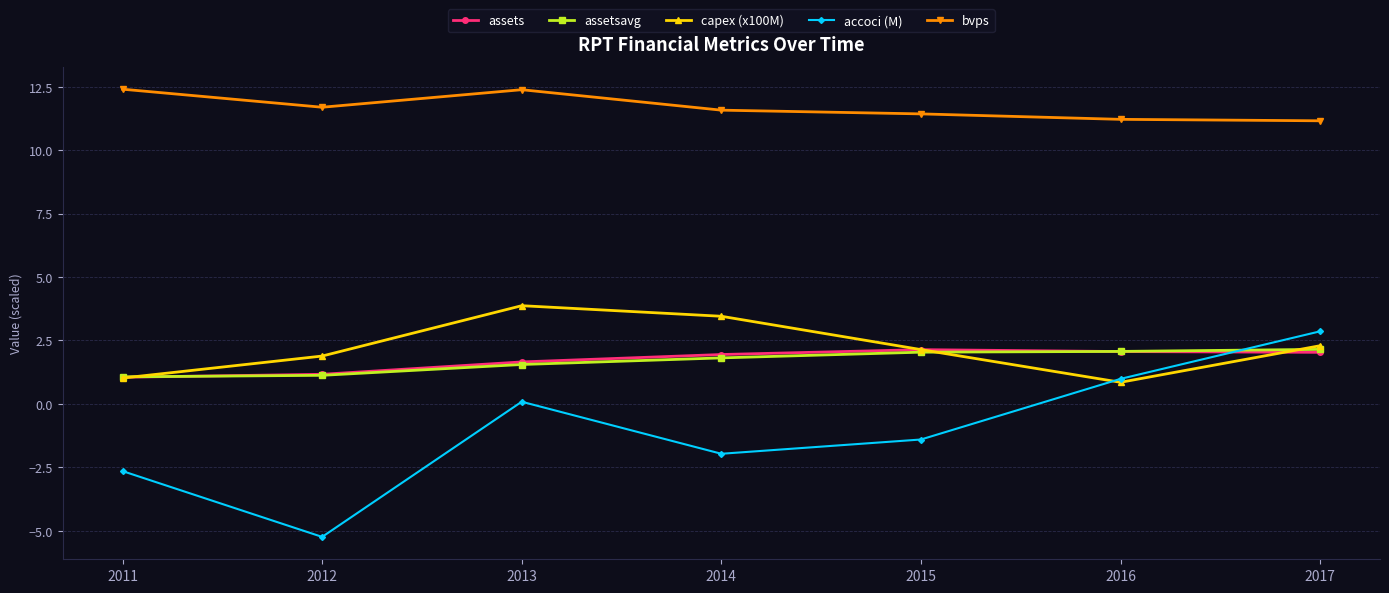

True or false: bvps and accoci (M) cross at least once.

False